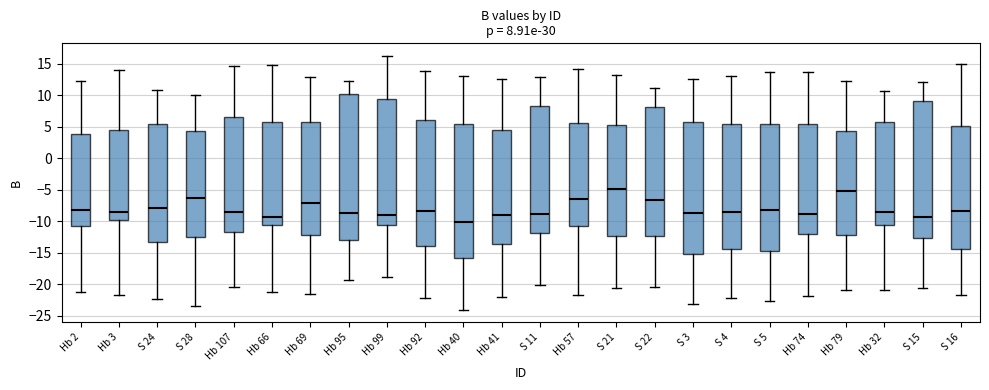

Comparing the boxes themselves (not the whiskers), which one is the tallest?

Hb 95